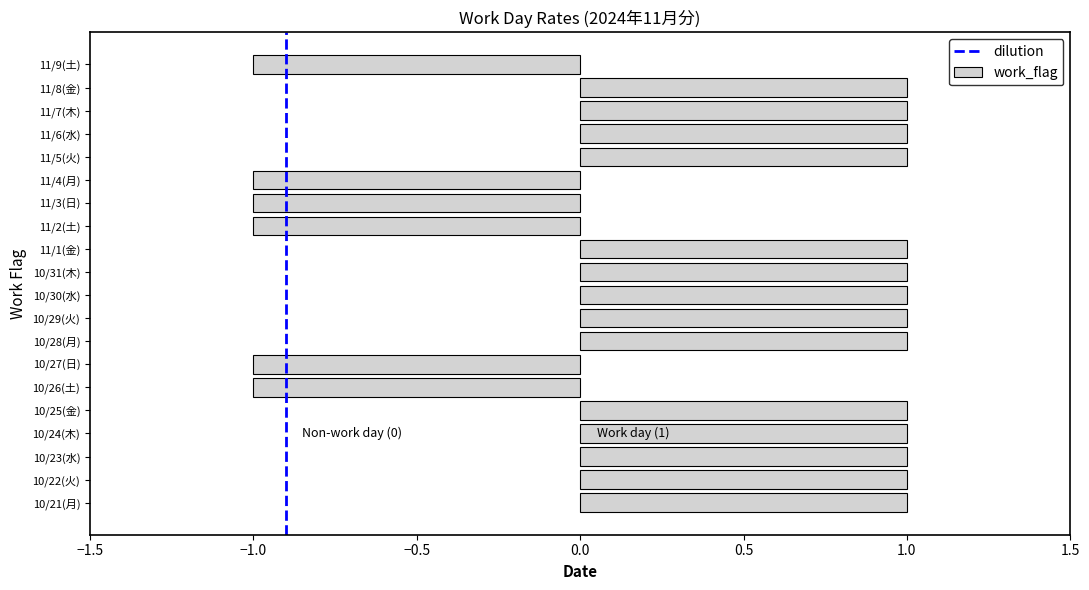

What is the ratio of the value at 11/5(火) to the value at 11/1(金)?

1.0